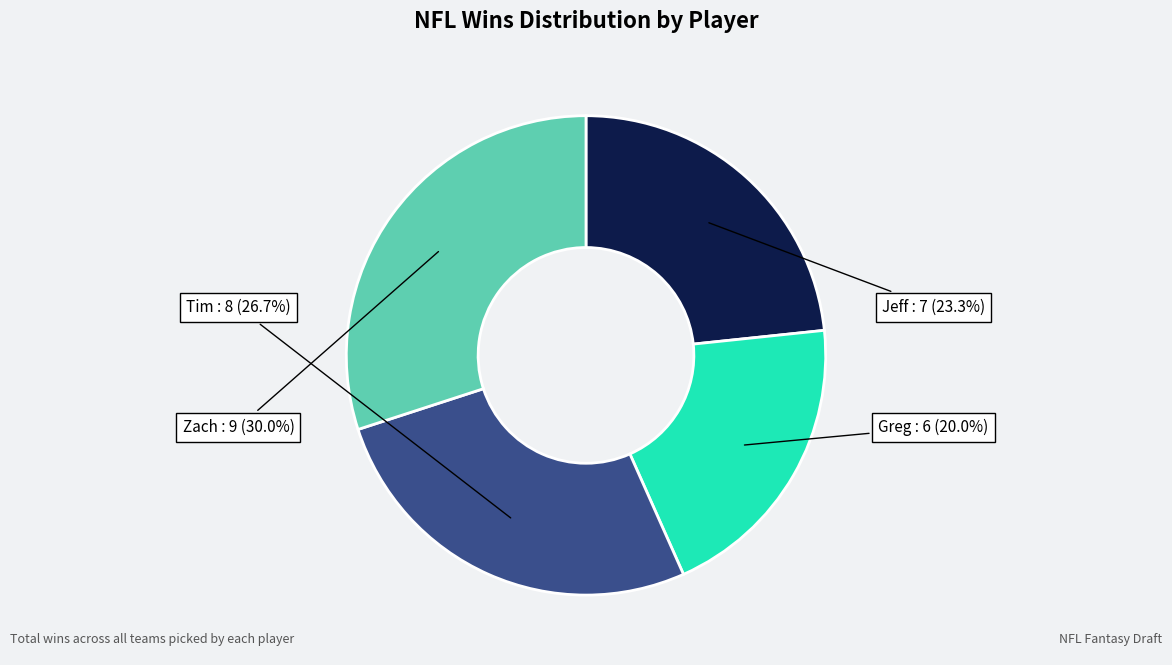

Approximately how many times larger is the value at Zach compared to Tim?

1.1